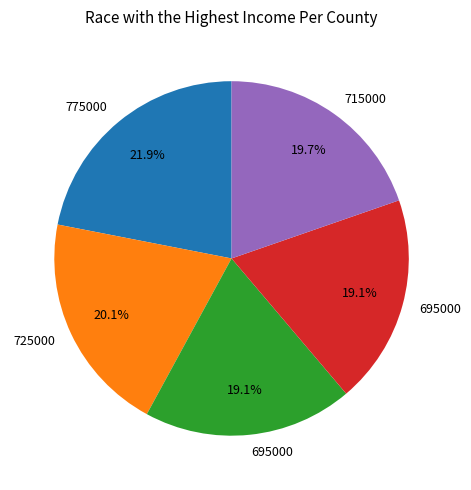

To the nearest percent, what is the difference between the largest and smallest slice percentages?

3%